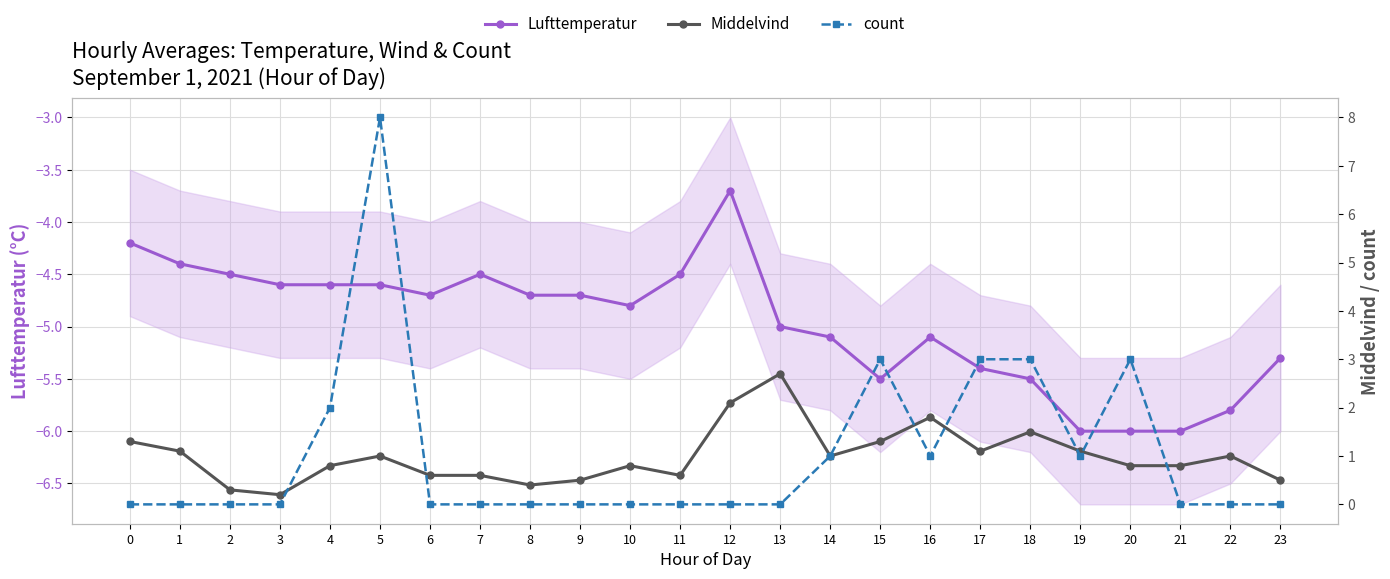

True or false: Lufttemperatur has a value of -4.8 at 10.

True